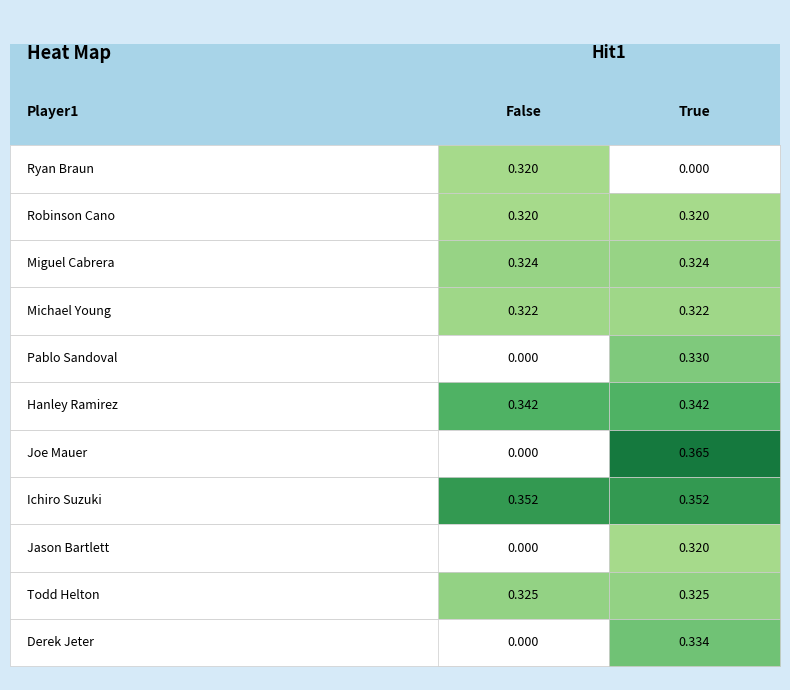

What is the difference between the highest and lowest values at True?

0.4